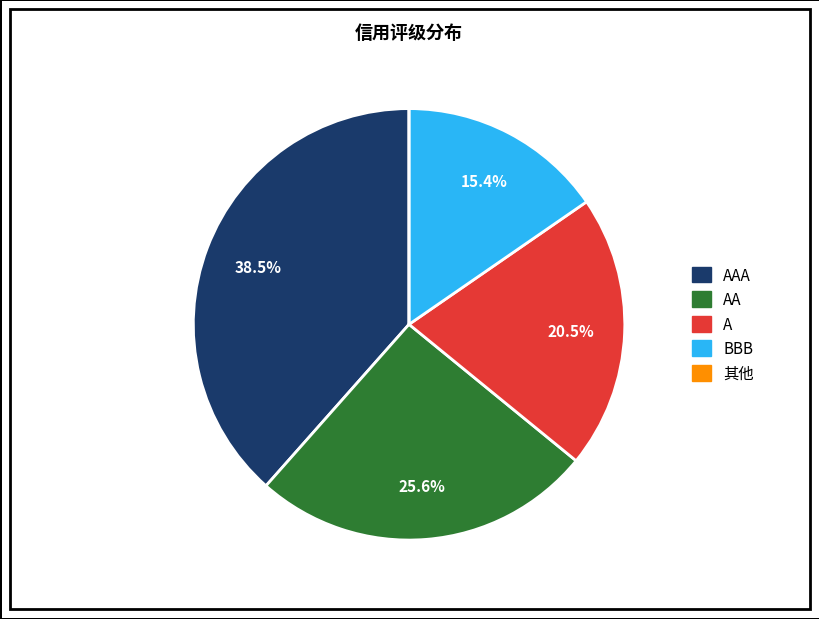

Is there a majority slice in this chart?

No